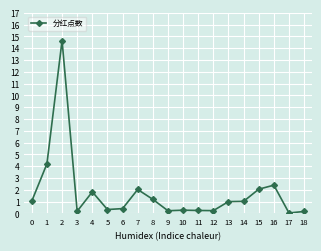

What is the difference between the maximum and minimum values?

14.6